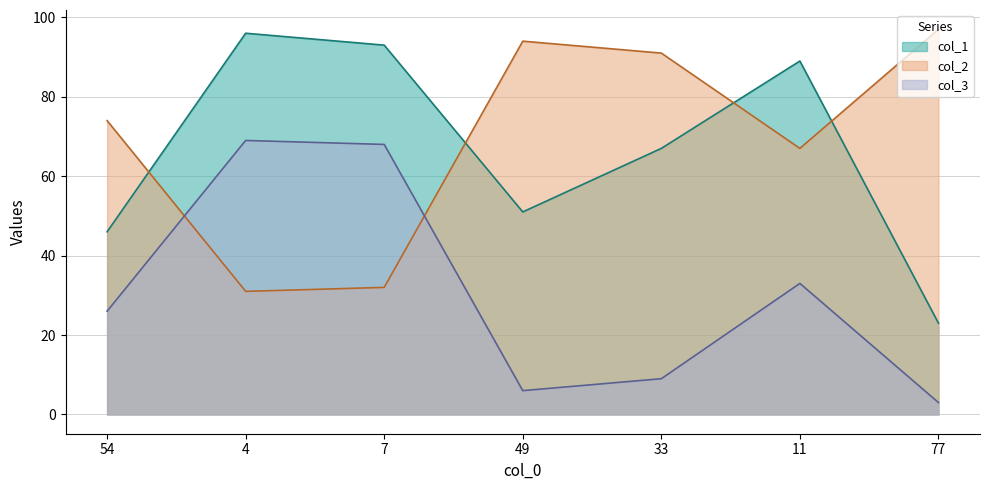

At how many categories does at least one series exceed 14?

7